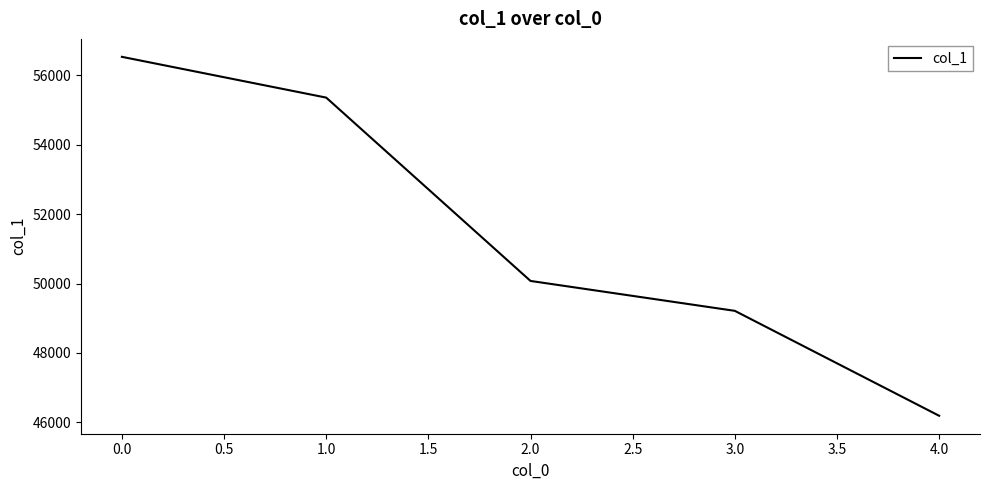

Rank the categories by value from lowest to highest.

4.0, 3.0, 2.0, 1.0, 0.0